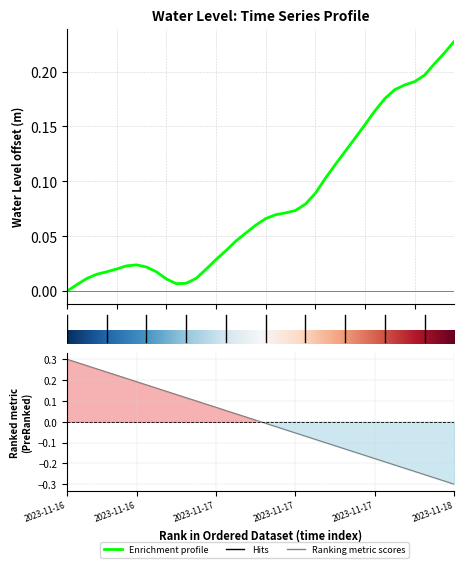

At which category does the data reach its first local valley?

2023-11-16 23:00